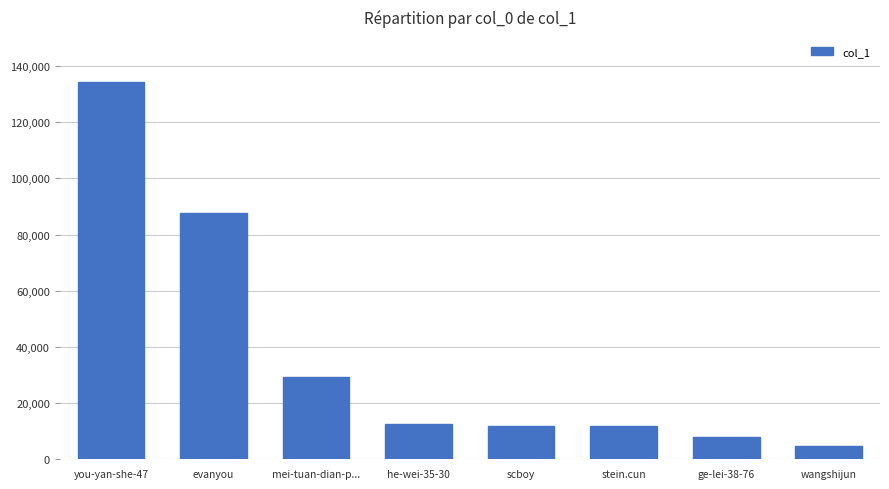

The chart shows a value of 11906 at stein.cun. True or false?

True